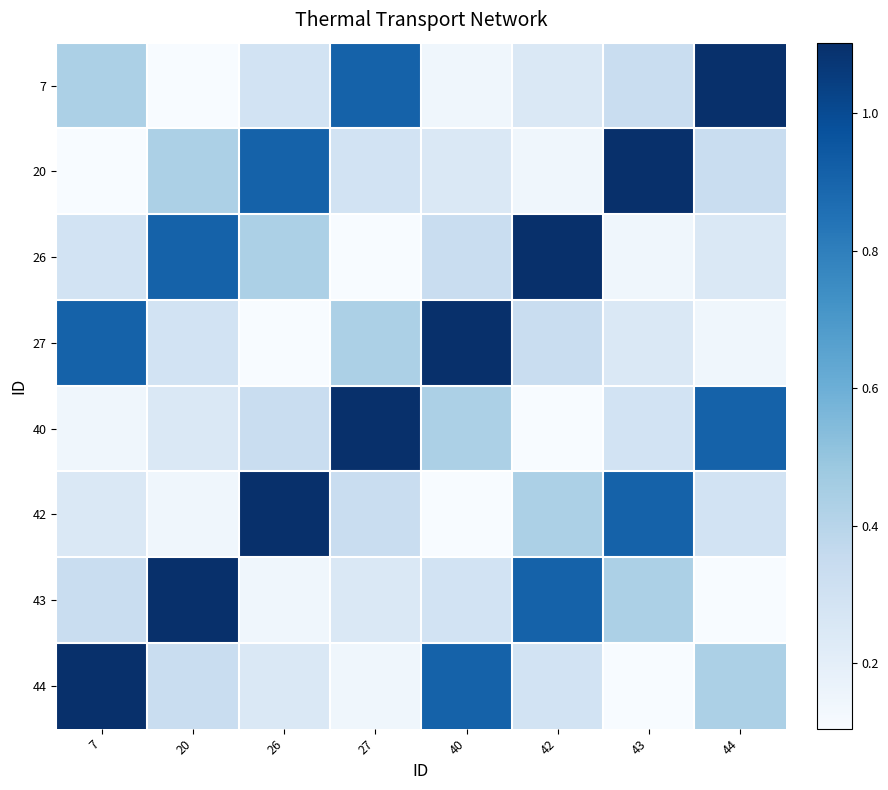

Reading left to right, transcribe all the data shown in this chart.

7: 7=0.4	20=0.1	26=0.3	27=0.9	40=0.1	42=0.3	43=0.3	44=1.1
20: 7=0.1	20=0.4	26=0.9	27=0.3	40=0.3	42=0.1	43=1.1	44=0.3
26: 7=0.3	20=0.9	26=0.4	27=0.1	40=0.3	42=1.1	43=0.1	44=0.3
27: 7=0.9	20=0.3	26=0.1	27=0.4	40=1.1	42=0.3	43=0.3	44=0.1
40: 7=0.1	20=0.3	26=0.3	27=1.1	40=0.4	42=0.1	43=0.3	44=0.9
42: 7=0.3	20=0.1	26=1.1	27=0.3	40=0.1	42=0.4	43=0.9	44=0.3
43: 7=0.3	20=1.1	26=0.1	27=0.3	40=0.3	42=0.9	43=0.4	44=0.1
44: 7=1.1	20=0.3	26=0.3	27=0.1	40=0.9	42=0.3	43=0.1	44=0.4